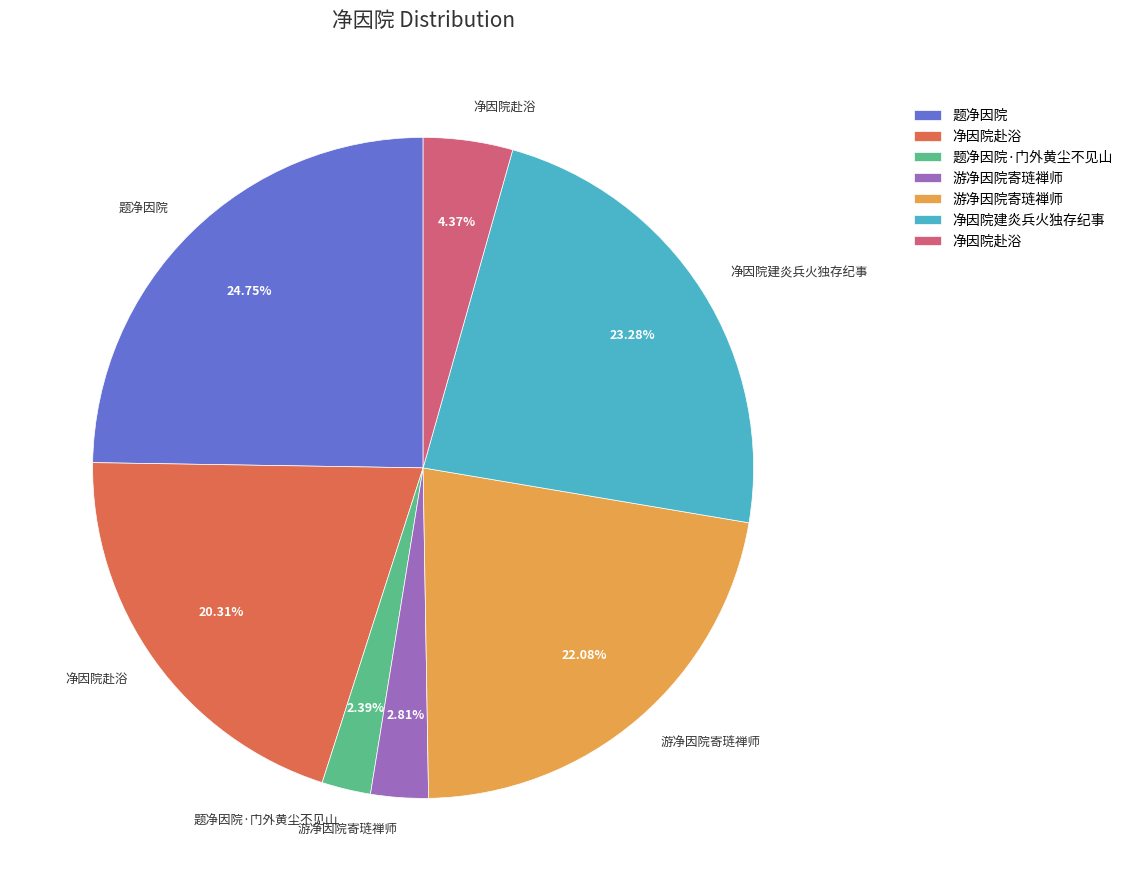

Count the number of slices in the pie.

7